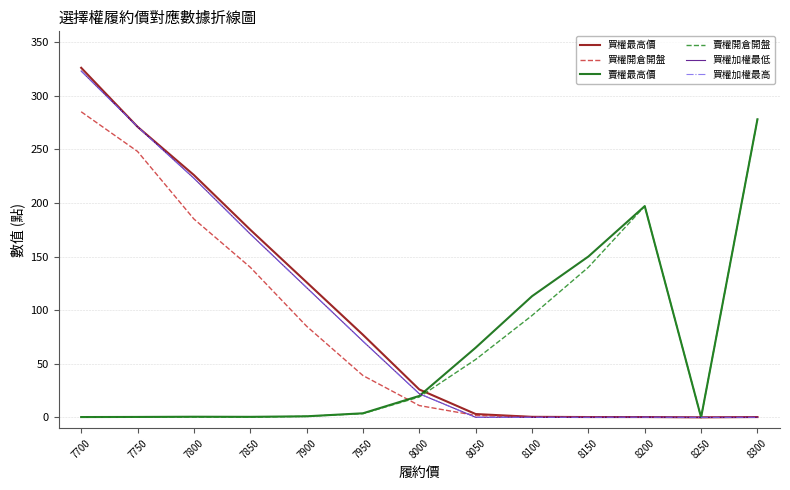

Does the chart display data point markers on the line(s)?

No